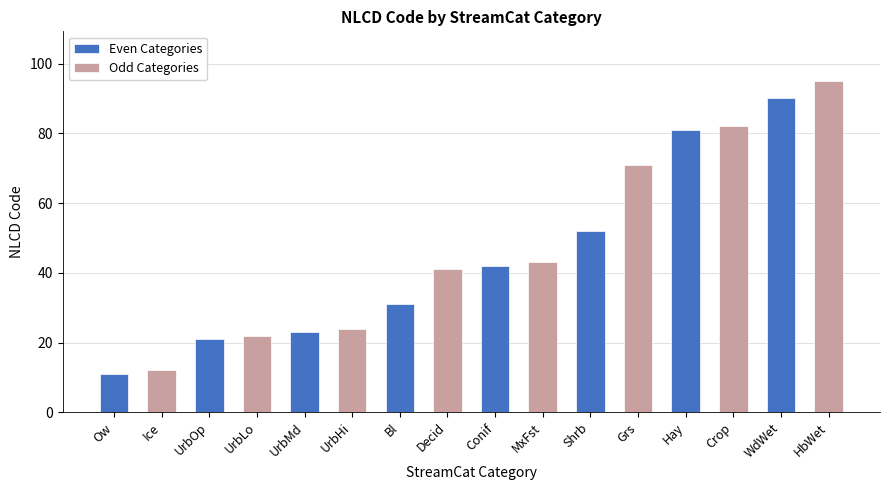

At Ow, list the series in order from largest to smallest.

Odd Categories, Even Categories